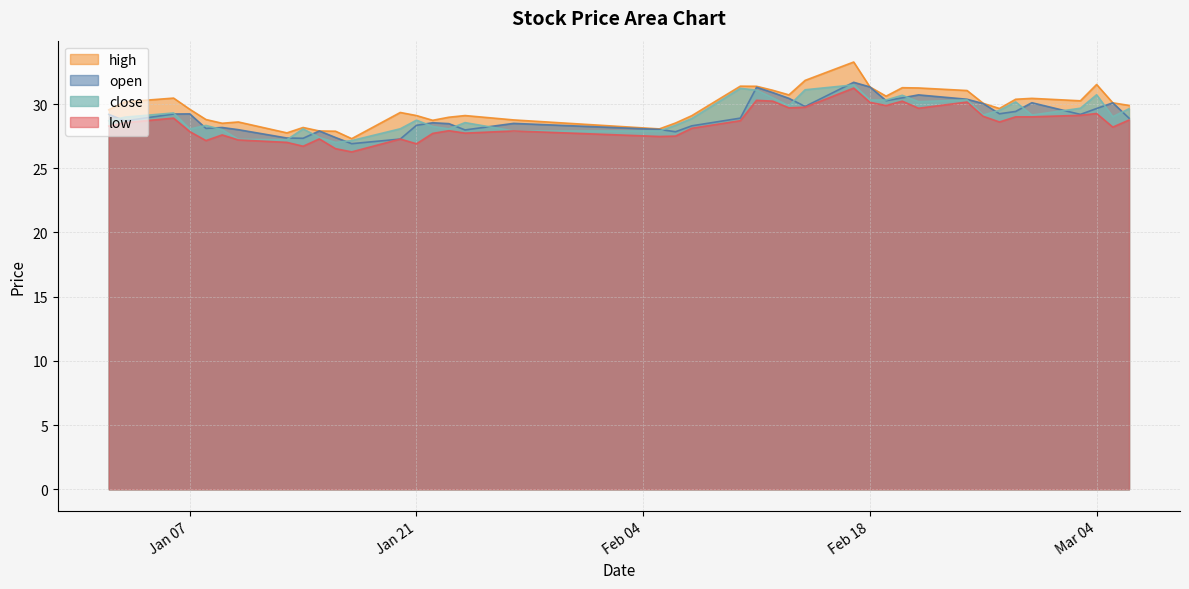

Reading right to left, what are all the values shown in this chart?

open: 28.9	30.1	29.7	29.2	30.1	29.4	29.2	30.0	30.4	30.7	30.5	30.3	31.3	31.7	29.8	30.4	30.9	31.3	28.9	28.3	27.9	28.0	28.5	28.0	28.5	28.6	28.4	27.3	26.9	27.4	27.9	27.3	27.4	28.0	28.2	28.1	29.2	29.2	28.7	29.2
high: 29.9	30.1	31.5	30.3	30.4	30.4	29.7	30.1	31.1	31.3	31.3	30.6	31.3	33.3	31.9	30.7	31.1	31.4	31.4	29.1	28.5	28.1	28.8	29.1	29.0	28.7	29.1	29.4	27.3	27.9	27.9	28.2	27.8	28.6	28.5	28.8	29.6	30.5	30.2	29.6
low: 28.8	28.2	29.3	29.1	29.0	29.0	28.6	29.1	30.2	29.7	30.2	29.9	30.1	31.2	29.8	29.7	30.2	30.3	28.7	28.1	27.5	27.5	27.9	27.7	27.9	27.7	26.9	27.3	26.3	26.5	27.3	26.7	27.0	27.2	27.6	27.2	27.9	28.9	28.6	28.3
close: 29.6	29.0	30.7	29.7	29.1	30.2	29.5	29.1	30.3	30.2	30.7	30.3	30.3	31.5	31.1	29.9	30.5	31.1	31.2	28.9	28.4	27.9	27.9	28.6	28.1	28.3	28.8	28.1	27.2	27.0	27.4	28.1	27.2	27.3	28.0	28.3	28.1	29.3	29.0	28.7